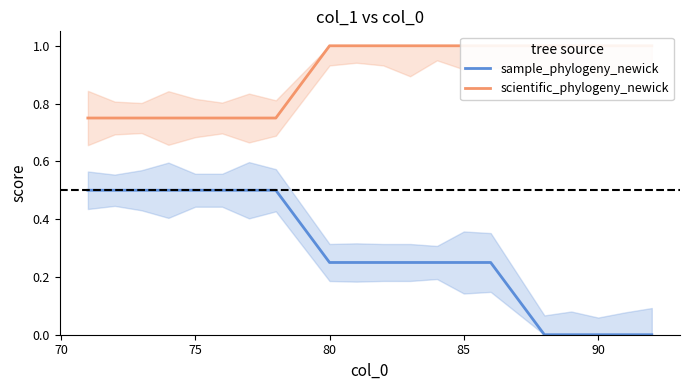

What is the difference between the second highest and second lowest values in the scientific_phylogeny_newick series?

0.2